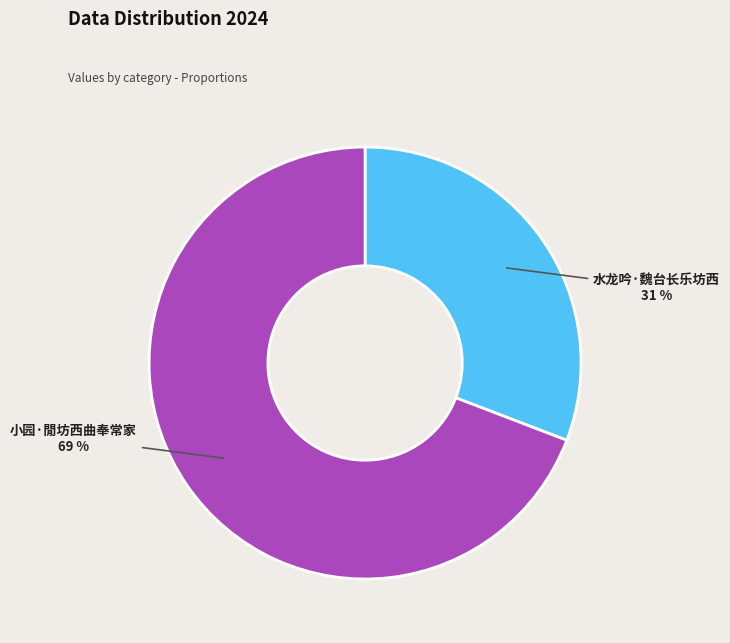

To the nearest percent, what is the difference between the 小园·閒坊西曲奉常家 and 水龙吟·魏台长乐坊西 slice percentages?

38%